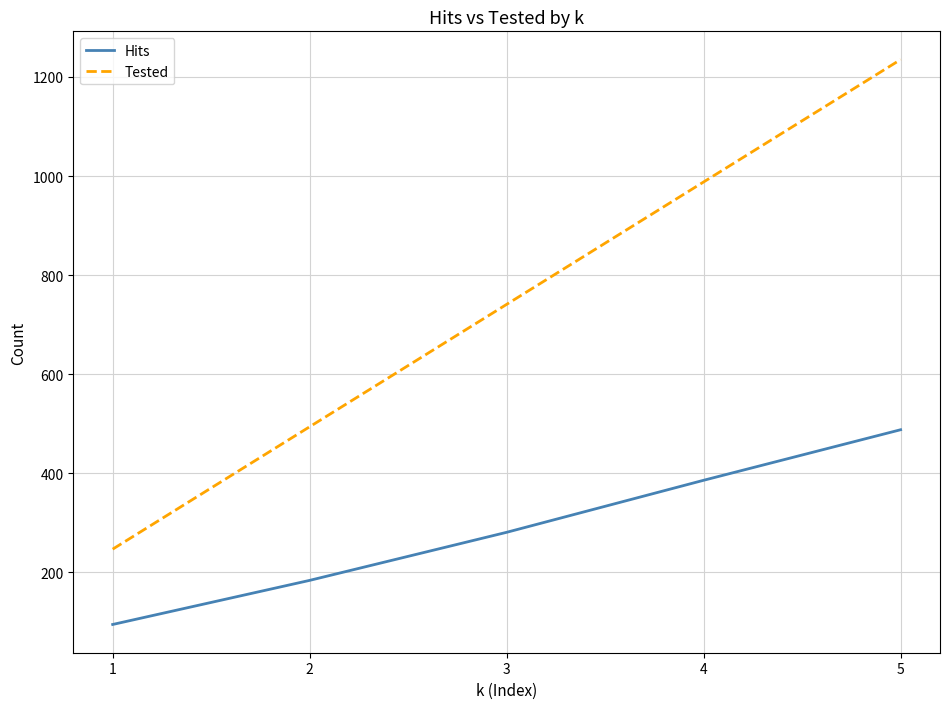

Rank the categories by Hits value from highest to lowest.

5, 4, 3, 2, 1